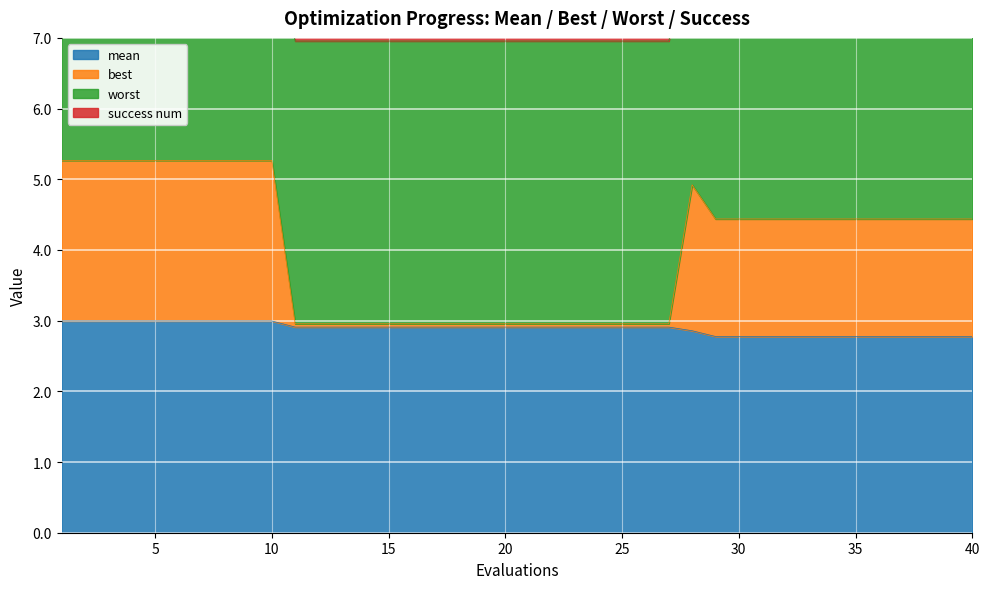

What is the lowest value of the mean series?

2.8